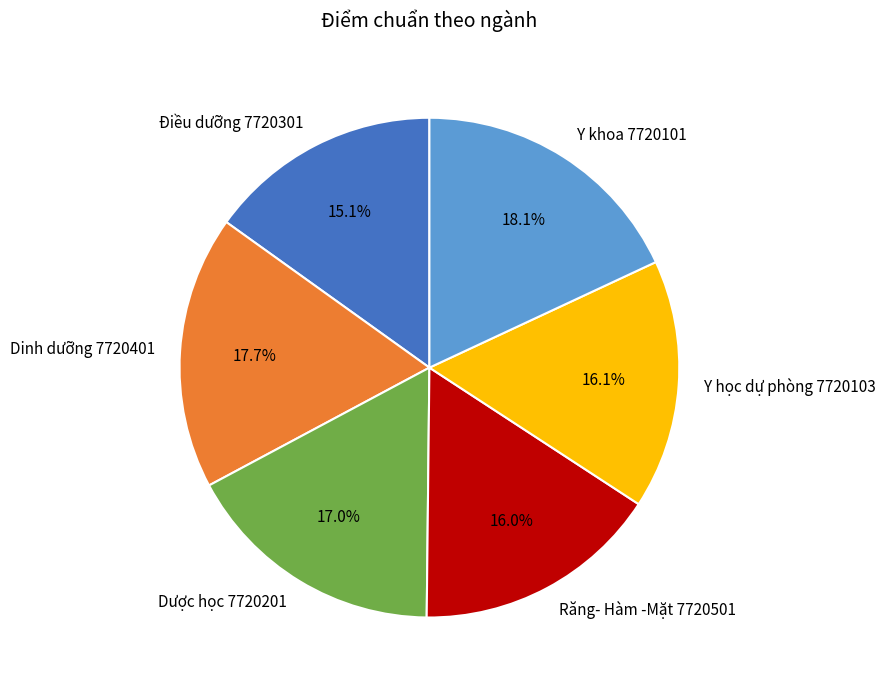

Is it true that Điều dưỡng 7720301 is 6% of the pie?

False